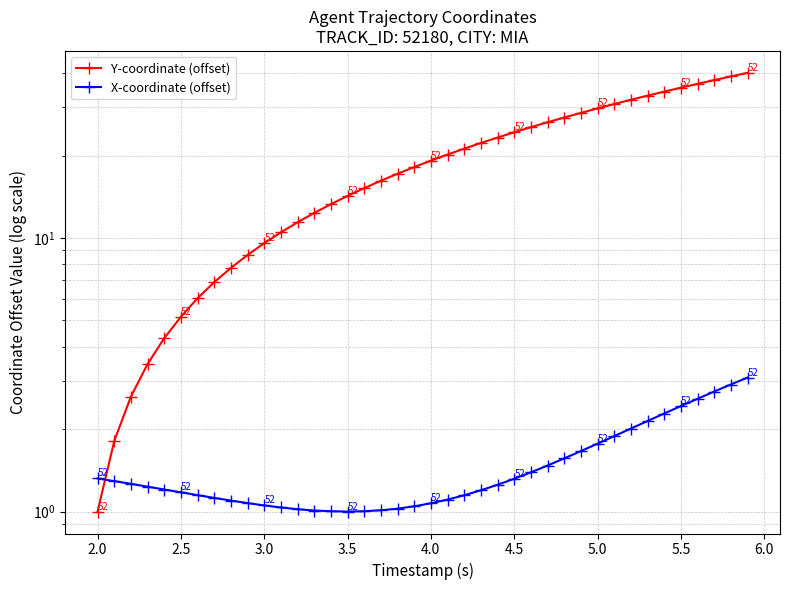

After their last crossing, which series has the higher values: X-coordinate (offset) or Y-coordinate (offset)?

Y-coordinate (offset)